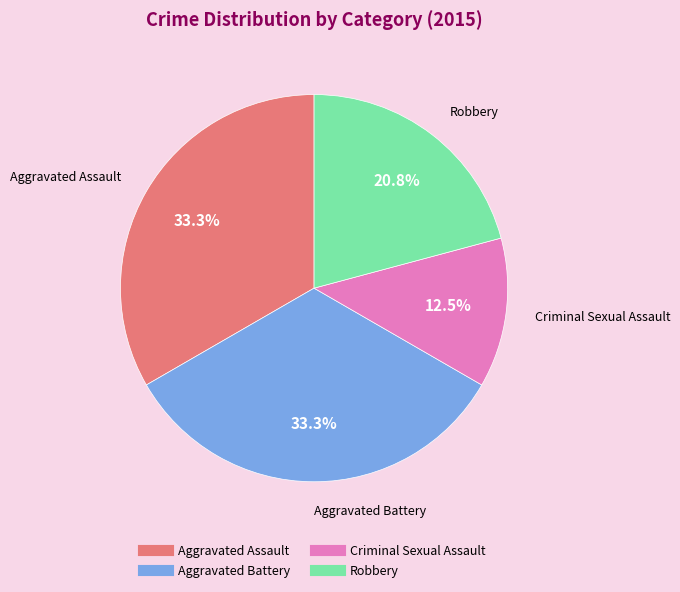

Count the number of slices in the pie.

4